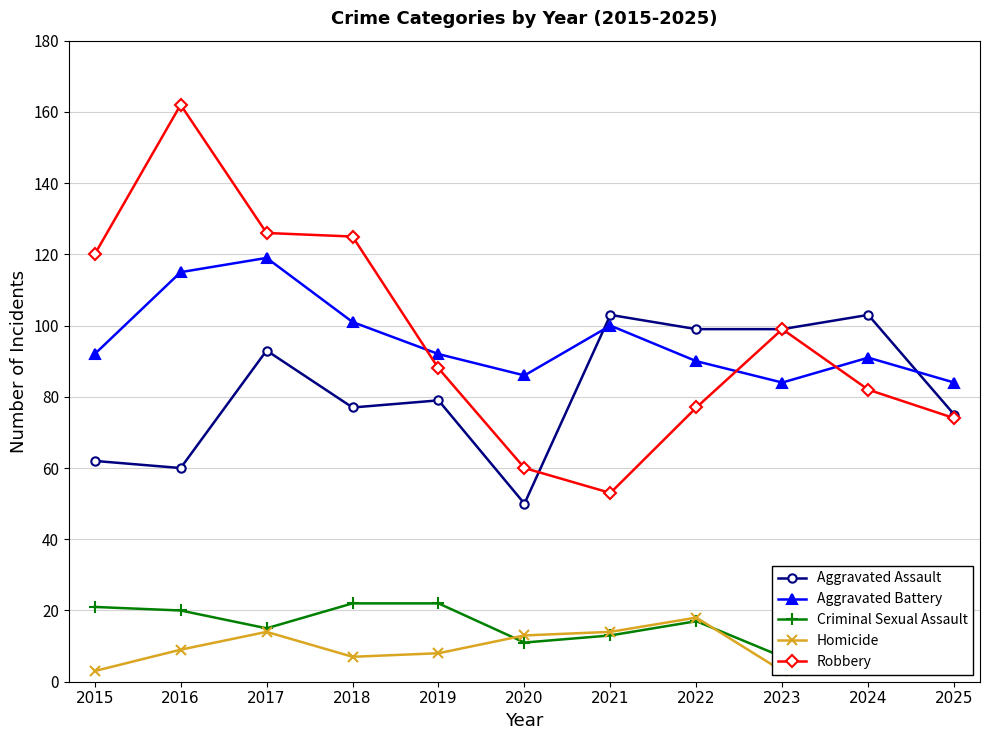

What are all the series names shown in the legend?

Aggravated Assault, Aggravated Battery, Criminal Sexual Assault, Homicide, Robbery